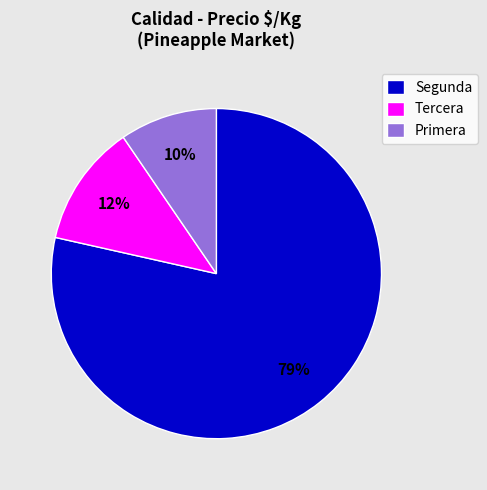

How many slices are in this pie chart?

3